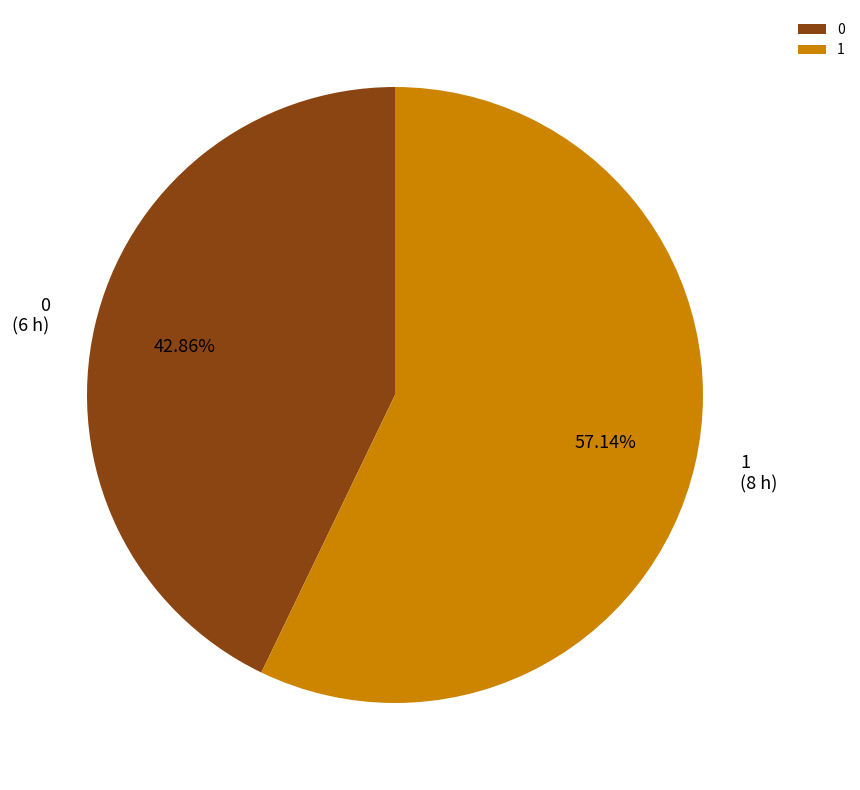

Combined, what portion of the pie is 0 and 1?

100.0%